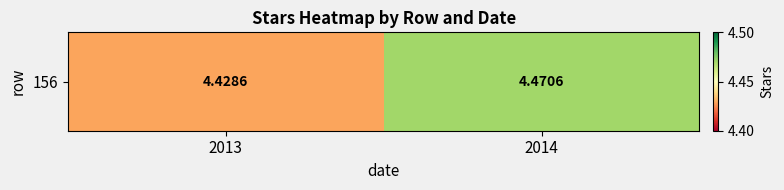

The chart shows a value of 6.9 at 2014. True or false?

False